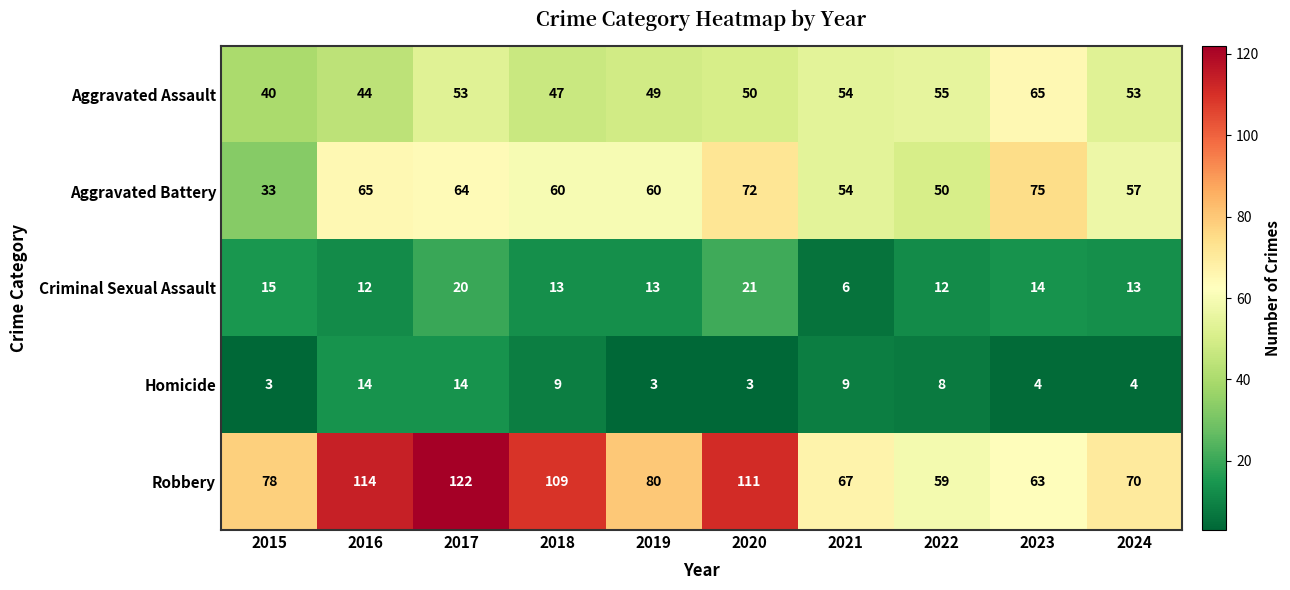

What is the spread (max minus min) of values at 2020?

108